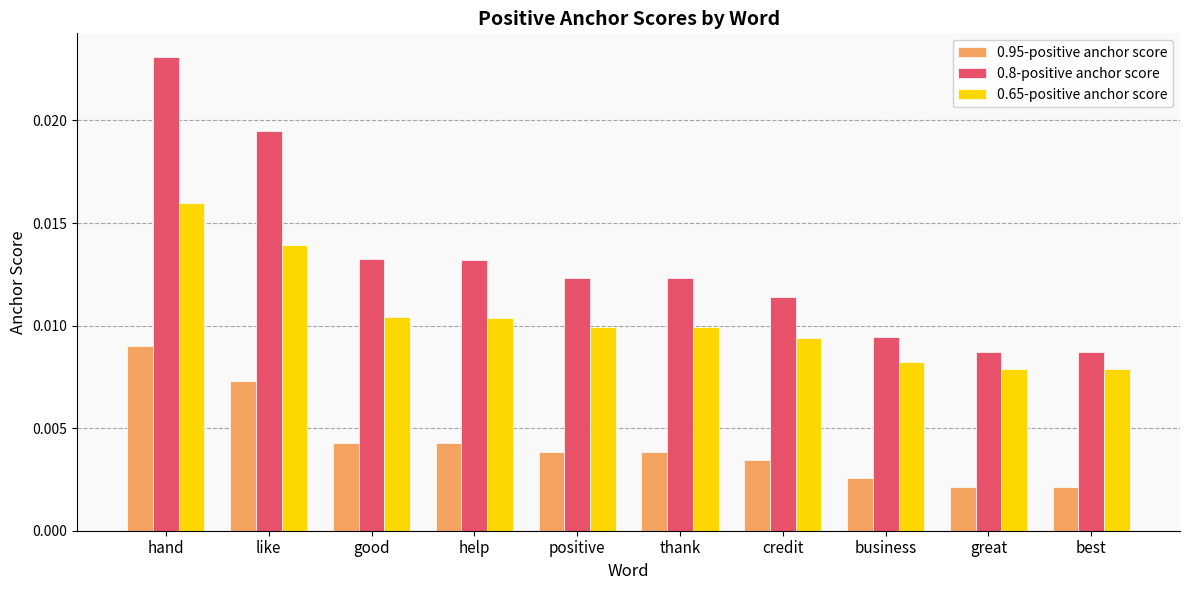

List the series in order of their peak value, highest first.

0.8-positive anchor score, 0.65-positive anchor score, 0.95-positive anchor score